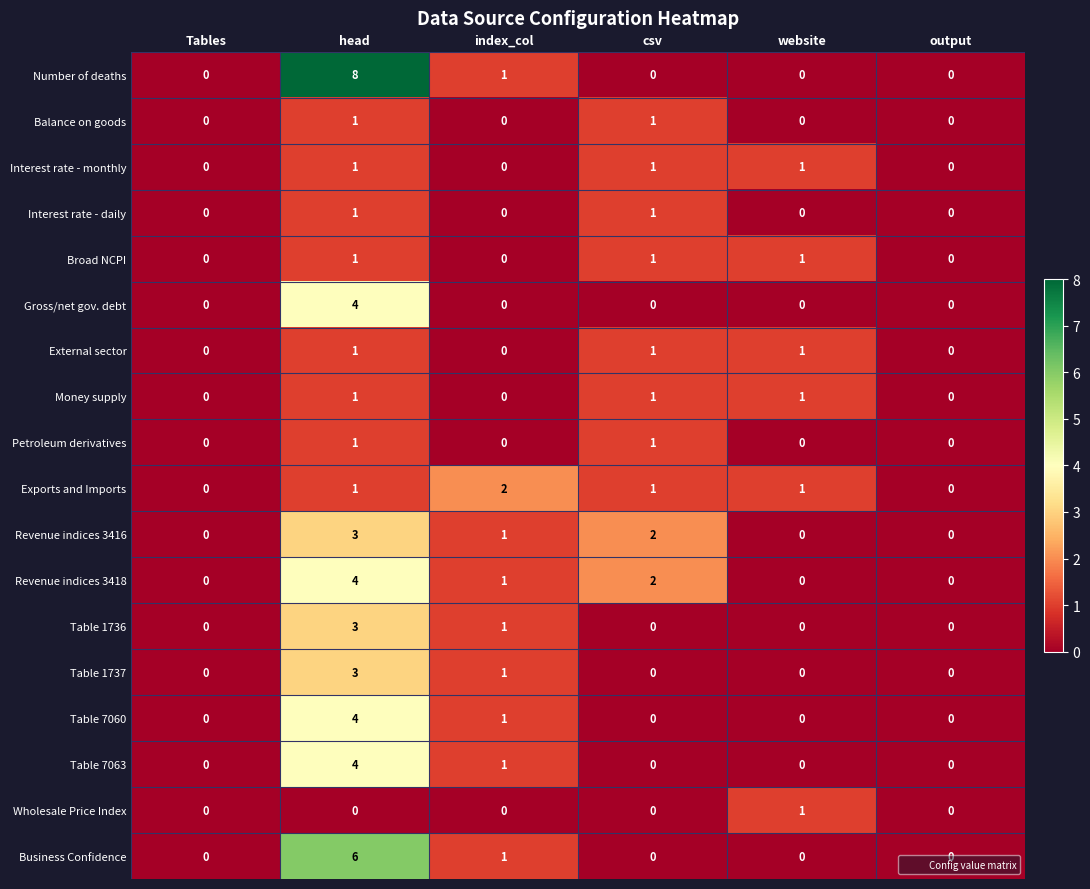

What is the maximum value shown in the chart?

8